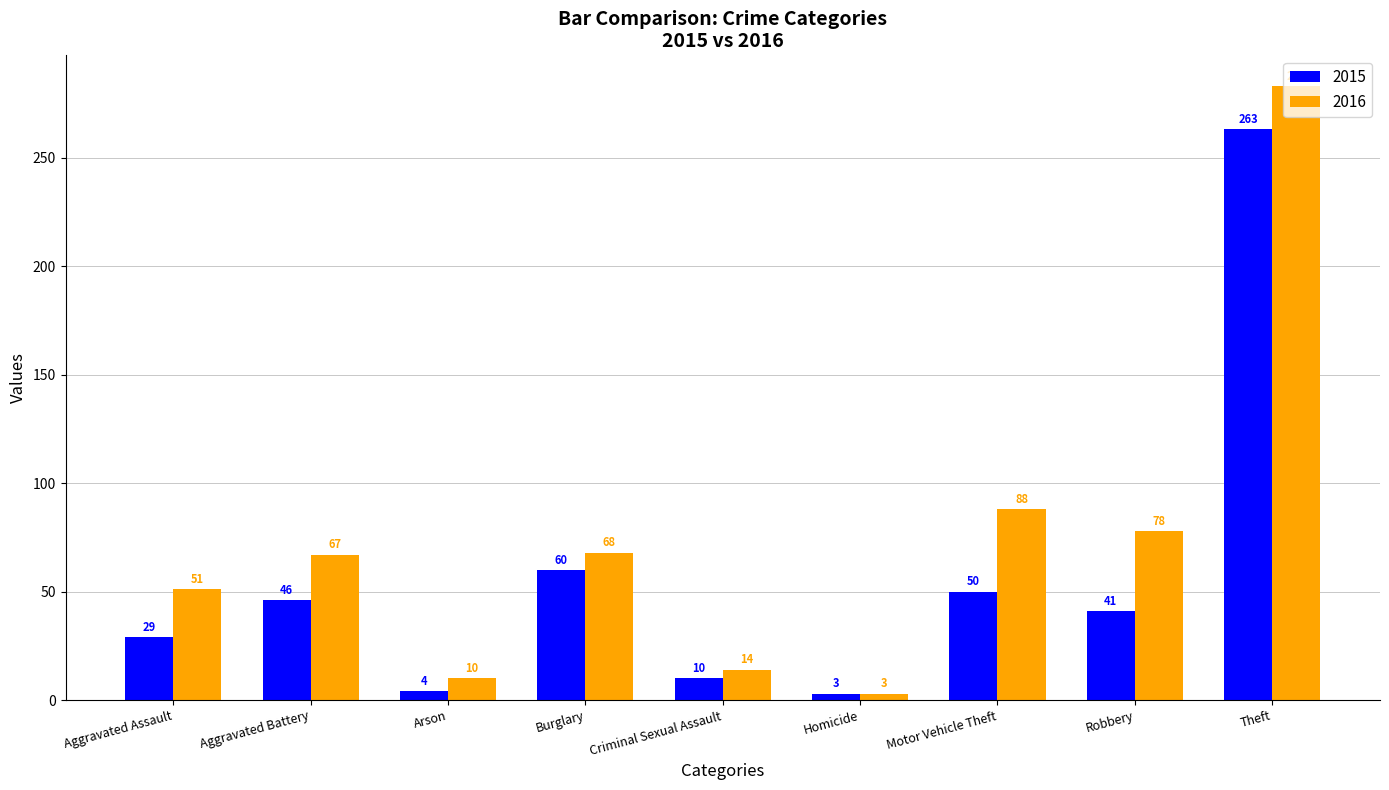

What is the lowest value of the 2016 series?

3